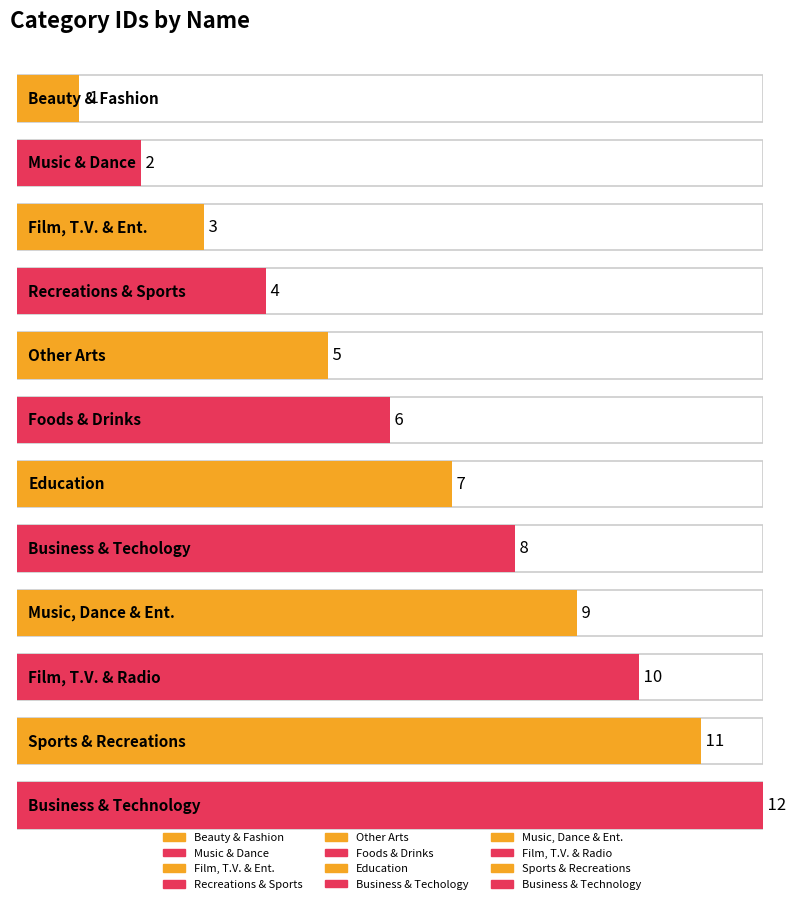

What is the maximum value shown in the chart?

12